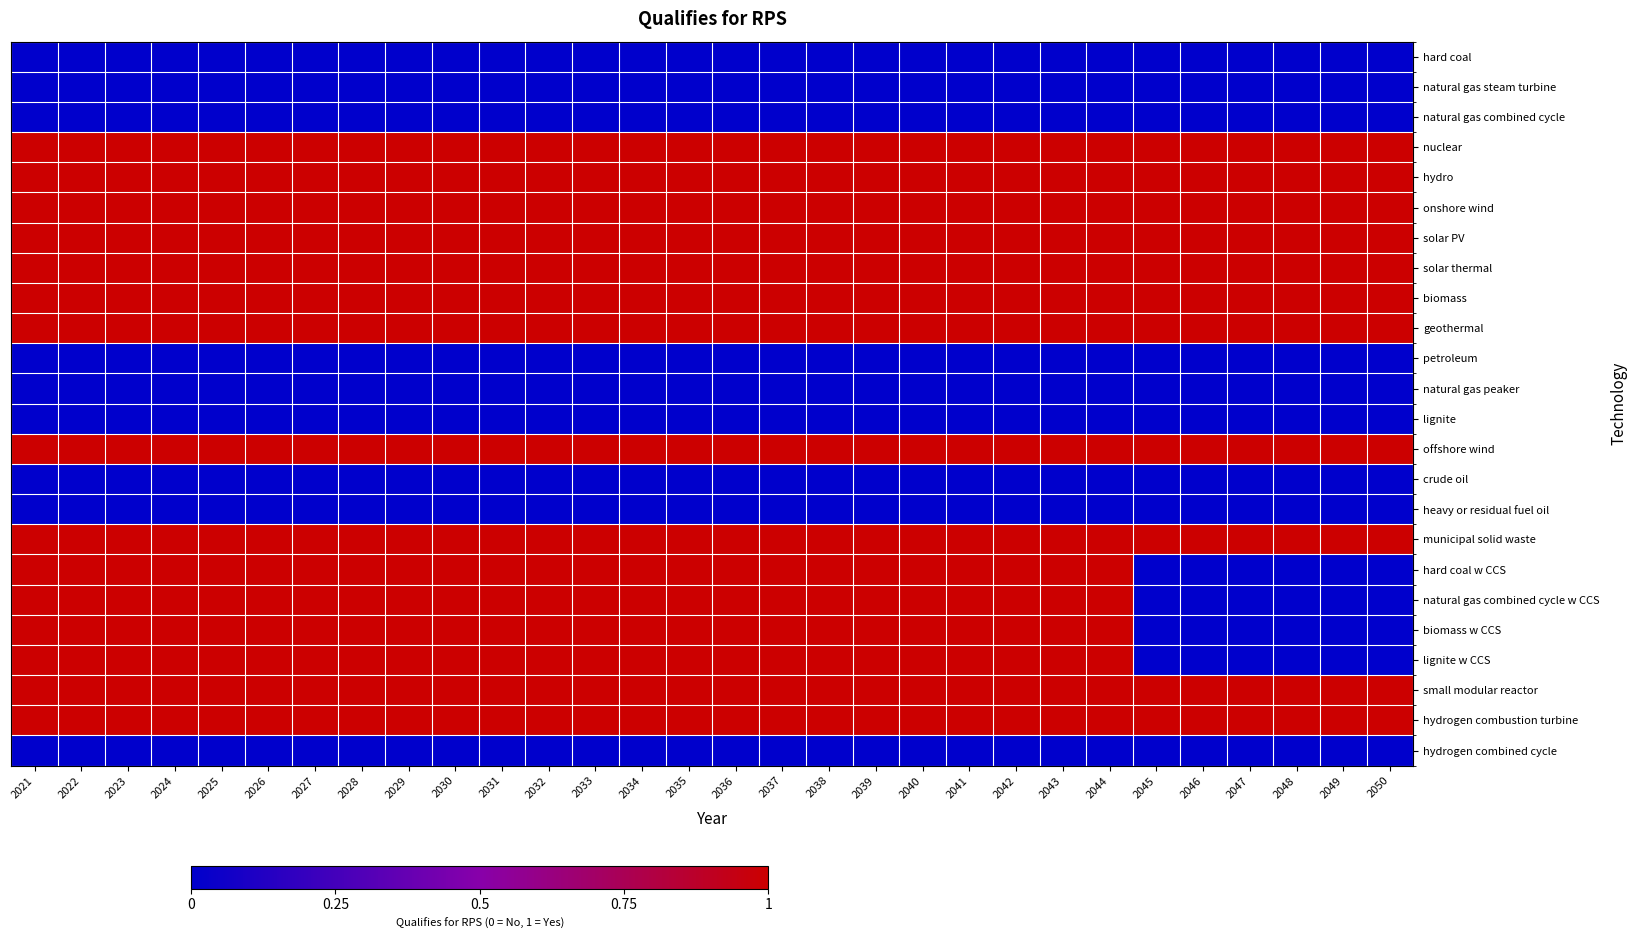

Reading right to left, list all the values displayed in this chart.

hard coal: 2050=0	2049=0	2048=0	2047=0	2046=0	2045=0	2044=0	2043=0	2042=0	2041=0	2040=0	2039=0	2038=0	2037=0	2036=0	2035=0	2034=0	2033=0	2032=0	2031=0	2030=0	2029=0	2028=0	2027=0	2026=0	2025=0	2024=0	2023=0	2022=0	2021=0
natural gas steam turbine: 2050=0	2049=0	2048=0	2047=0	2046=0	2045=0	2044=0	2043=0	2042=0	2041=0	2040=0	2039=0	2038=0	2037=0	2036=0	2035=0	2034=0	2033=0	2032=0	2031=0	2030=0	2029=0	2028=0	2027=0	2026=0	2025=0	2024=0	2023=0	2022=0	2021=0
natural gas combined cycle: 2050=0	2049=0	2048=0	2047=0	2046=0	2045=0	2044=0	2043=0	2042=0	2041=0	2040=0	2039=0	2038=0	2037=0	2036=0	2035=0	2034=0	2033=0	2032=0	2031=0	2030=0	2029=0	2028=0	2027=0	2026=0	2025=0	2024=0	2023=0	2022=0	2021=0
nuclear: 2050=1	2049=1	2048=1	2047=1	2046=1	2045=1	2044=1	2043=1	2042=1	2041=1	2040=1	2039=1	2038=1	2037=1	2036=1	2035=1	2034=1	2033=1	2032=1	2031=1	2030=1	2029=1	2028=1	2027=1	2026=1	2025=1	2024=1	2023=1	2022=1	2021=1
hydro: 2050=1	2049=1	2048=1	2047=1	2046=1	2045=1	2044=1	2043=1	2042=1	2041=1	2040=1	2039=1	2038=1	2037=1	2036=1	2035=1	2034=1	2033=1	2032=1	2031=1	2030=1	2029=1	2028=1	2027=1	2026=1	2025=1	2024=1	2023=1	2022=1	2021=1
onshore wind: 2050=1	2049=1	2048=1	2047=1	2046=1	2045=1	2044=1	2043=1	2042=1	2041=1	2040=1	2039=1	2038=1	2037=1	2036=1	2035=1	2034=1	2033=1	2032=1	2031=1	2030=1	2029=1	2028=1	2027=1	2026=1	2025=1	2024=1	2023=1	2022=1	2021=1
solar PV: 2050=1	2049=1	2048=1	2047=1	2046=1	2045=1	2044=1	2043=1	2042=1	2041=1	2040=1	2039=1	2038=1	2037=1	2036=1	2035=1	2034=1	2033=1	2032=1	2031=1	2030=1	2029=1	2028=1	2027=1	2026=1	2025=1	2024=1	2023=1	2022=1	2021=1
solar thermal: 2050=1	2049=1	2048=1	2047=1	2046=1	2045=1	2044=1	2043=1	2042=1	2041=1	2040=1	2039=1	2038=1	2037=1	2036=1	2035=1	2034=1	2033=1	2032=1	2031=1	2030=1	2029=1	2028=1	2027=1	2026=1	2025=1	2024=1	2023=1	2022=1	2021=1
biomass: 2050=1	2049=1	2048=1	2047=1	2046=1	2045=1	2044=1	2043=1	2042=1	2041=1	2040=1	2039=1	2038=1	2037=1	2036=1	2035=1	2034=1	2033=1	2032=1	2031=1	2030=1	2029=1	2028=1	2027=1	2026=1	2025=1	2024=1	2023=1	2022=1	2021=1
geothermal: 2050=1	2049=1	2048=1	2047=1	2046=1	2045=1	2044=1	2043=1	2042=1	2041=1	2040=1	2039=1	2038=1	2037=1	2036=1	2035=1	2034=1	2033=1	2032=1	2031=1	2030=1	2029=1	2028=1	2027=1	2026=1	2025=1	2024=1	2023=1	2022=1	2021=1
petroleum: 2050=0	2049=0	2048=0	2047=0	2046=0	2045=0	2044=0	2043=0	2042=0	2041=0	2040=0	2039=0	2038=0	2037=0	2036=0	2035=0	2034=0	2033=0	2032=0	2031=0	2030=0	2029=0	2028=0	2027=0	2026=0	2025=0	2024=0	2023=0	2022=0	2021=0
natural gas peaker: 2050=0	2049=0	2048=0	2047=0	2046=0	2045=0	2044=0	2043=0	2042=0	2041=0	2040=0	2039=0	2038=0	2037=0	2036=0	2035=0	2034=0	2033=0	2032=0	2031=0	2030=0	2029=0	2028=0	2027=0	2026=0	2025=0	2024=0	2023=0	2022=0	2021=0
lignite: 2050=0	2049=0	2048=0	2047=0	2046=0	2045=0	2044=0	2043=0	2042=0	2041=0	2040=0	2039=0	2038=0	2037=0	2036=0	2035=0	2034=0	2033=0	2032=0	2031=0	2030=0	2029=0	2028=0	2027=0	2026=0	2025=0	2024=0	2023=0	2022=0	2021=0
offshore wind: 2050=1	2049=1	2048=1	2047=1	2046=1	2045=1	2044=1	2043=1	2042=1	2041=1	2040=1	2039=1	2038=1	2037=1	2036=1	2035=1	2034=1	2033=1	2032=1	2031=1	2030=1	2029=1	2028=1	2027=1	2026=1	2025=1	2024=1	2023=1	2022=1	2021=1
crude oil: 2050=0	2049=0	2048=0	2047=0	2046=0	2045=0	2044=0	2043=0	2042=0	2041=0	2040=0	2039=0	2038=0	2037=0	2036=0	2035=0	2034=0	2033=0	2032=0	2031=0	2030=0	2029=0	2028=0	2027=0	2026=0	2025=0	2024=0	2023=0	2022=0	2021=0
heavy or residual fuel oil: 2050=0	2049=0	2048=0	2047=0	2046=0	2045=0	2044=0	2043=0	2042=0	2041=0	2040=0	2039=0	2038=0	2037=0	2036=0	2035=0	2034=0	2033=0	2032=0	2031=0	2030=0	2029=0	2028=0	2027=0	2026=0	2025=0	2024=0	2023=0	2022=0	2021=0
municipal solid waste: 2050=1	2049=1	2048=1	2047=1	2046=1	2045=1	2044=1	2043=1	2042=1	2041=1	2040=1	2039=1	2038=1	2037=1	2036=1	2035=1	2034=1	2033=1	2032=1	2031=1	2030=1	2029=1	2028=1	2027=1	2026=1	2025=1	2024=1	2023=1	2022=1	2021=1
hard coal w CCS: 2050=0	2049=0	2048=0	2047=0	2046=0	2045=0	2044=1	2043=1	2042=1	2041=1	2040=1	2039=1	2038=1	2037=1	2036=1	2035=1	2034=1	2033=1	2032=1	2031=1	2030=1	2029=1	2028=1	2027=1	2026=1	2025=1	2024=1	2023=1	2022=1	2021=1
natural gas combined cycle w CCS: 2050=0	2049=0	2048=0	2047=0	2046=0	2045=0	2044=1	2043=1	2042=1	2041=1	2040=1	2039=1	2038=1	2037=1	2036=1	2035=1	2034=1	2033=1	2032=1	2031=1	2030=1	2029=1	2028=1	2027=1	2026=1	2025=1	2024=1	2023=1	2022=1	2021=1
biomass w CCS: 2050=0	2049=0	2048=0	2047=0	2046=0	2045=0	2044=1	2043=1	2042=1	2041=1	2040=1	2039=1	2038=1	2037=1	2036=1	2035=1	2034=1	2033=1	2032=1	2031=1	2030=1	2029=1	2028=1	2027=1	2026=1	2025=1	2024=1	2023=1	2022=1	2021=1
lignite w CCS: 2050=0	2049=0	2048=0	2047=0	2046=0	2045=0	2044=1	2043=1	2042=1	2041=1	2040=1	2039=1	2038=1	2037=1	2036=1	2035=1	2034=1	2033=1	2032=1	2031=1	2030=1	2029=1	2028=1	2027=1	2026=1	2025=1	2024=1	2023=1	2022=1	2021=1
small modular reactor: 2050=1	2049=1	2048=1	2047=1	2046=1	2045=1	2044=1	2043=1	2042=1	2041=1	2040=1	2039=1	2038=1	2037=1	2036=1	2035=1	2034=1	2033=1	2032=1	2031=1	2030=1	2029=1	2028=1	2027=1	2026=1	2025=1	2024=1	2023=1	2022=1	2021=1
hydrogen combustion turbine: 2050=1	2049=1	2048=1	2047=1	2046=1	2045=1	2044=1	2043=1	2042=1	2041=1	2040=1	2039=1	2038=1	2037=1	2036=1	2035=1	2034=1	2033=1	2032=1	2031=1	2030=1	2029=1	2028=1	2027=1	2026=1	2025=1	2024=1	2023=1	2022=1	2021=1
hydrogen combined cycle: 2050=0	2049=0	2048=0	2047=0	2046=0	2045=0	2044=0	2043=0	2042=0	2041=0	2040=0	2039=0	2038=0	2037=0	2036=0	2035=0	2034=0	2033=0	2032=0	2031=0	2030=0	2029=0	2028=0	2027=0	2026=0	2025=0	2024=0	2023=0	2022=0	2021=0